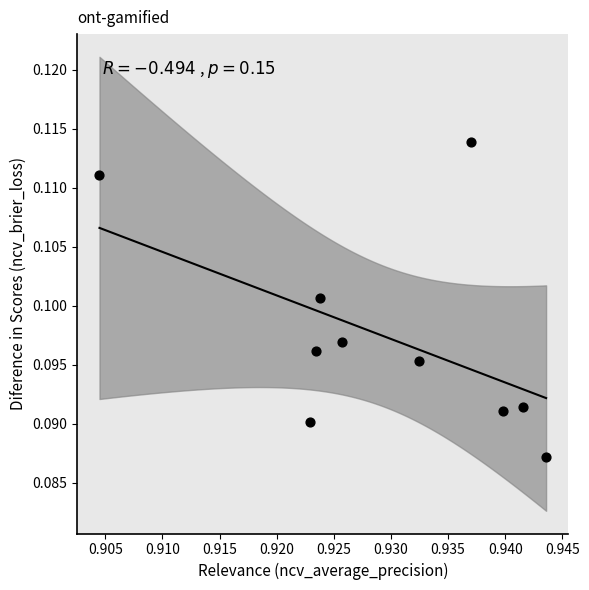

What is the average X value?

0.9